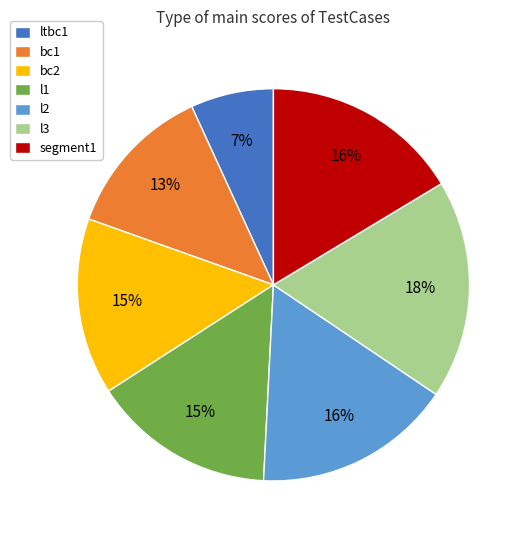

Is it true that l1 is 15% of the pie?

True